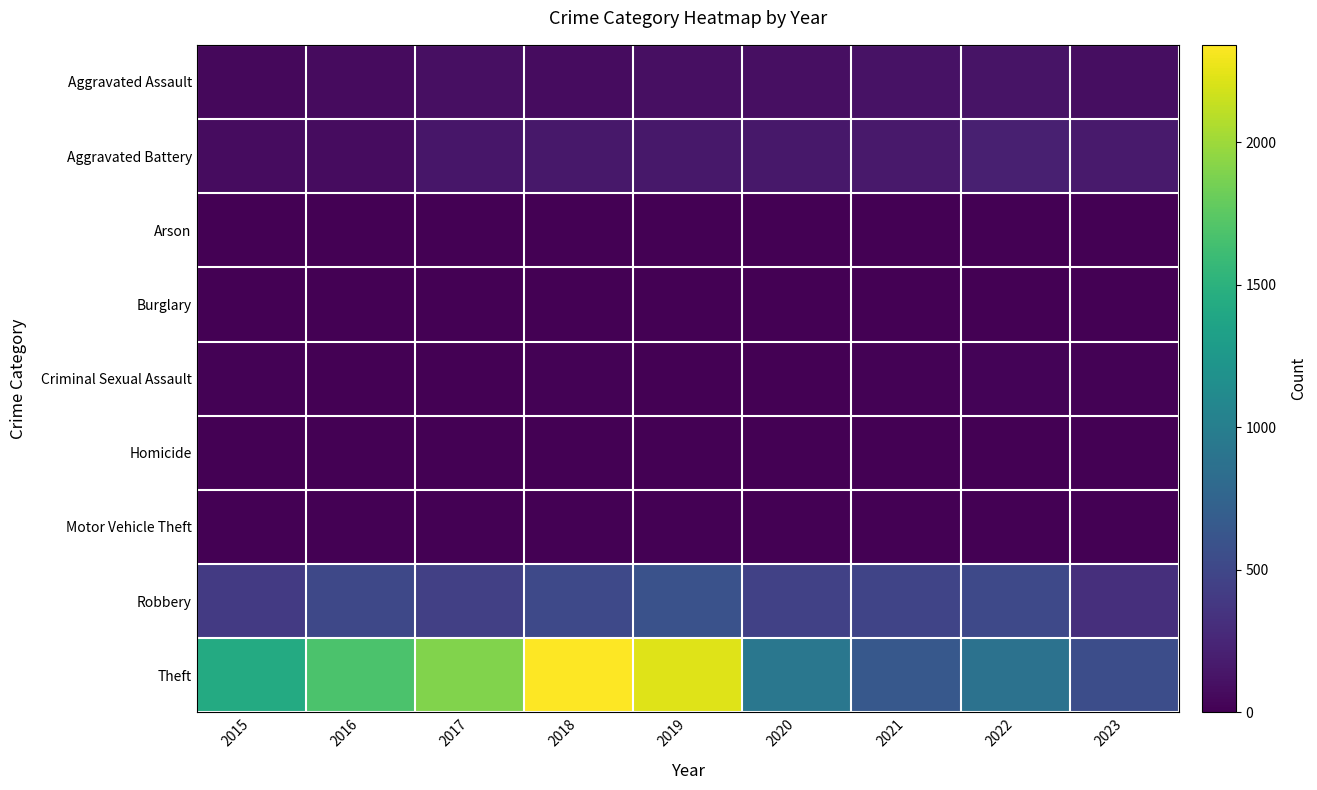

Reading left to right, list all the values displayed in this chart.

Aggravated Assault: 2015=46	2016=71	2017=95	2018=77	2019=98	2020=94	2021=110	2022=121	2023=89
Aggravated Battery: 2015=82	2016=82	2017=142	2018=152	2019=148	2020=150	2021=163	2022=202	2023=170
Arson: 2015=3	2016=0	2017=0	2018=1	2019=1	2020=1	2021=2	2022=5	2023=1
Burglary: 2015=0	2016=0	2017=2	2018=0	2019=1	2020=0	2021=1	2022=0	2023=0
Criminal Sexual Assault: 2015=12	2016=8	2017=8	2018=11	2019=8	2020=3	2021=14	2022=24	2023=15
Homicide: 2015=0	2016=1	2017=1	2018=1	2019=2	2020=3	2021=4	2022=5	2023=2
Motor Vehicle Theft: 2015=1	2016=4	2017=2	2018=1	2019=1	2020=3	2021=2	2022=2	2023=6
Robbery: 2015=395	2016=510	2017=446	2018=520	2019=591	2020=450	2021=484	2022=521	2023=318
Theft: 2015=1429	2016=1676	2017=1896	2018=2342	2019=2230	2020=930	2021=642	2022=880	2023=552